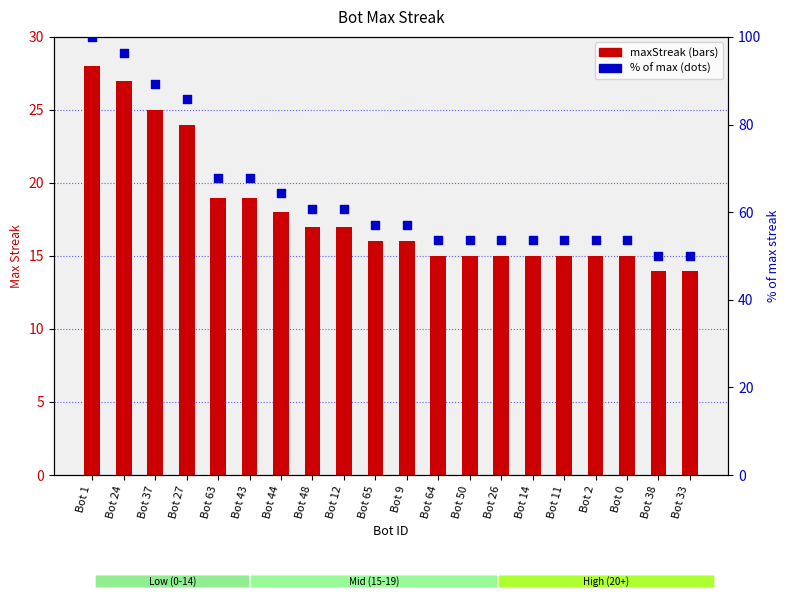

Which series has the widest spread of Y values?

% of max streak